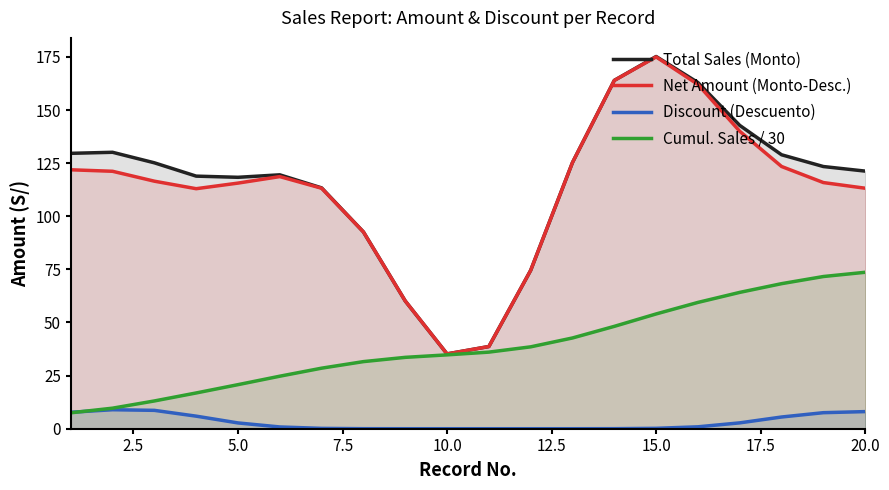

True or false: Net Amount (Monto-Desc.) and Cumul. Sales / 30 cross at least once.

False